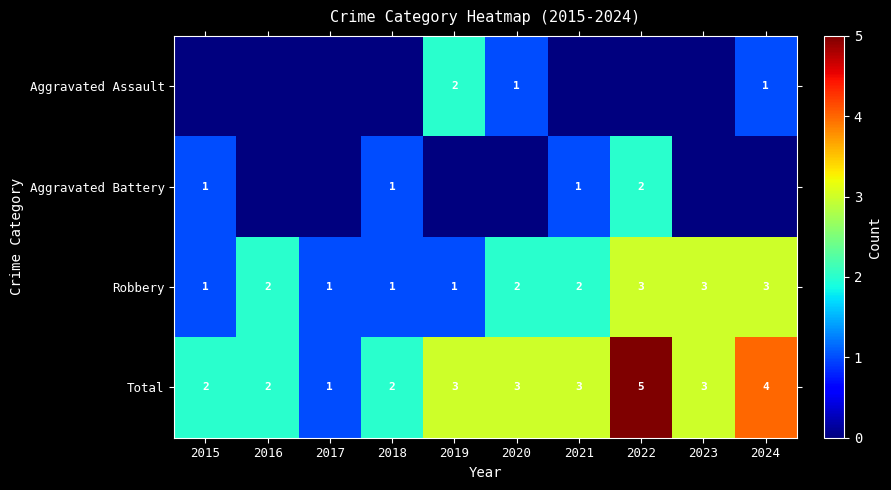

True or false: Robbery has a value of 2 at 2020.

True